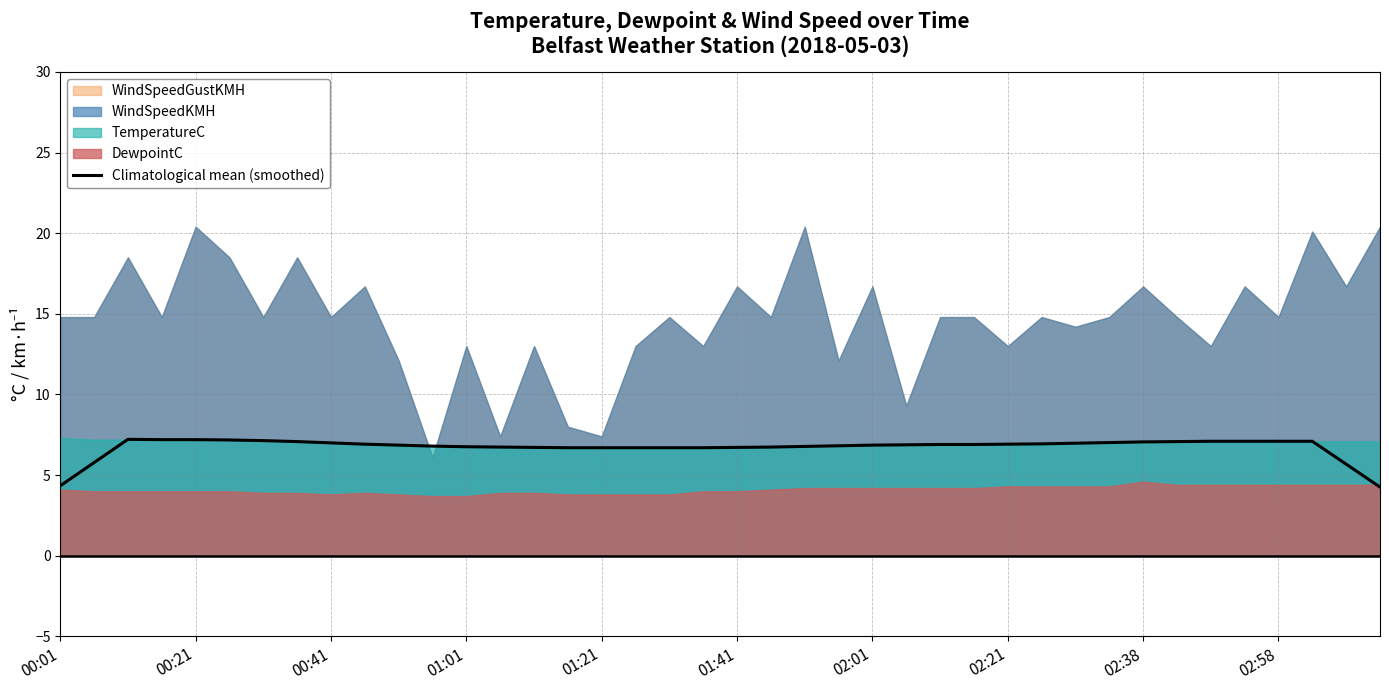

What is the lowest value of the Climatological mean (smoothed) series?

4.3